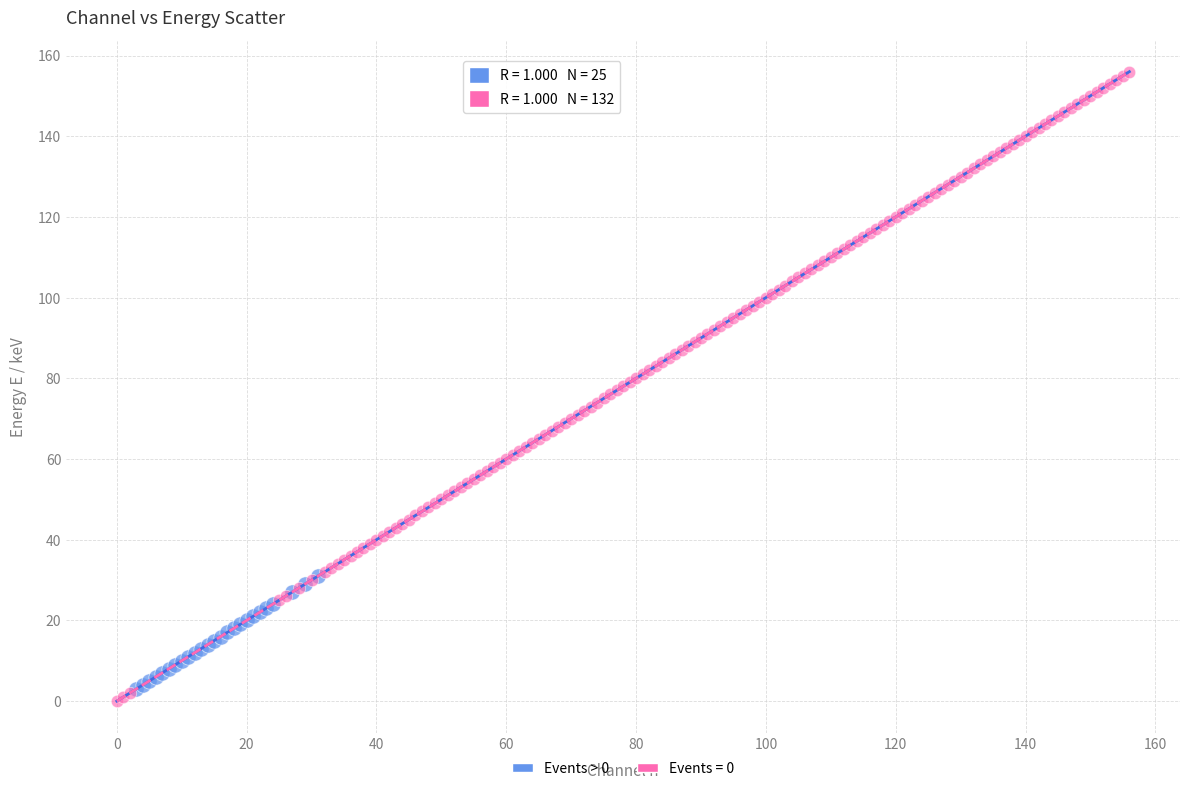

Which series has the widest spread of Y values?

Events = 0